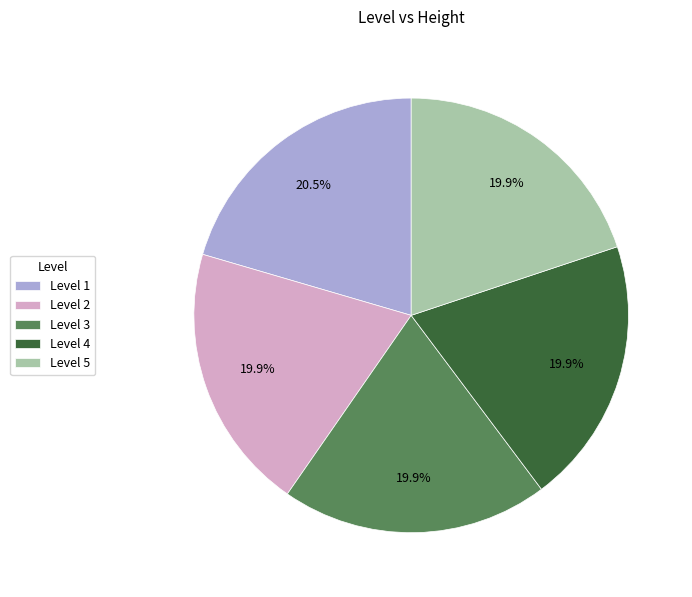

Which has a higher value, Level 2 or Level 1?

Level 1